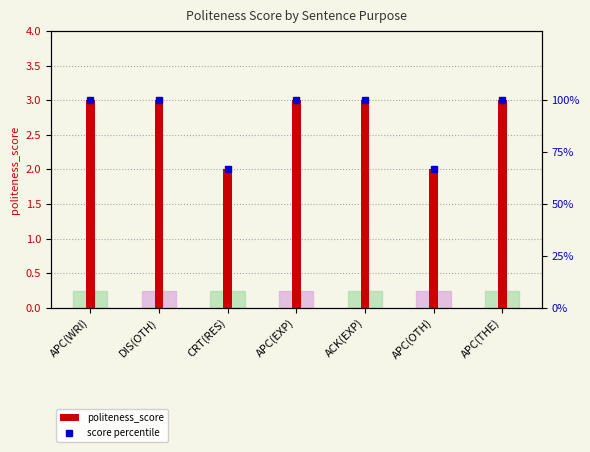

Reading left to right, list all the values displayed in this chart.

politeness_score: APC(WRI)=3.0	DIS(OTH)=3.0	CRT(RES)=2.0	APC(EXP)=3.0	ACK(EXP)=3.0	APC(OTH)=2.0	APC(THE)=3.0
score percentile: APC(WRI)=100.0	DIS(OTH)=100.0	CRT(RES)=66.7	APC(EXP)=100.0	ACK(EXP)=100.0	APC(OTH)=66.7	APC(THE)=100.0